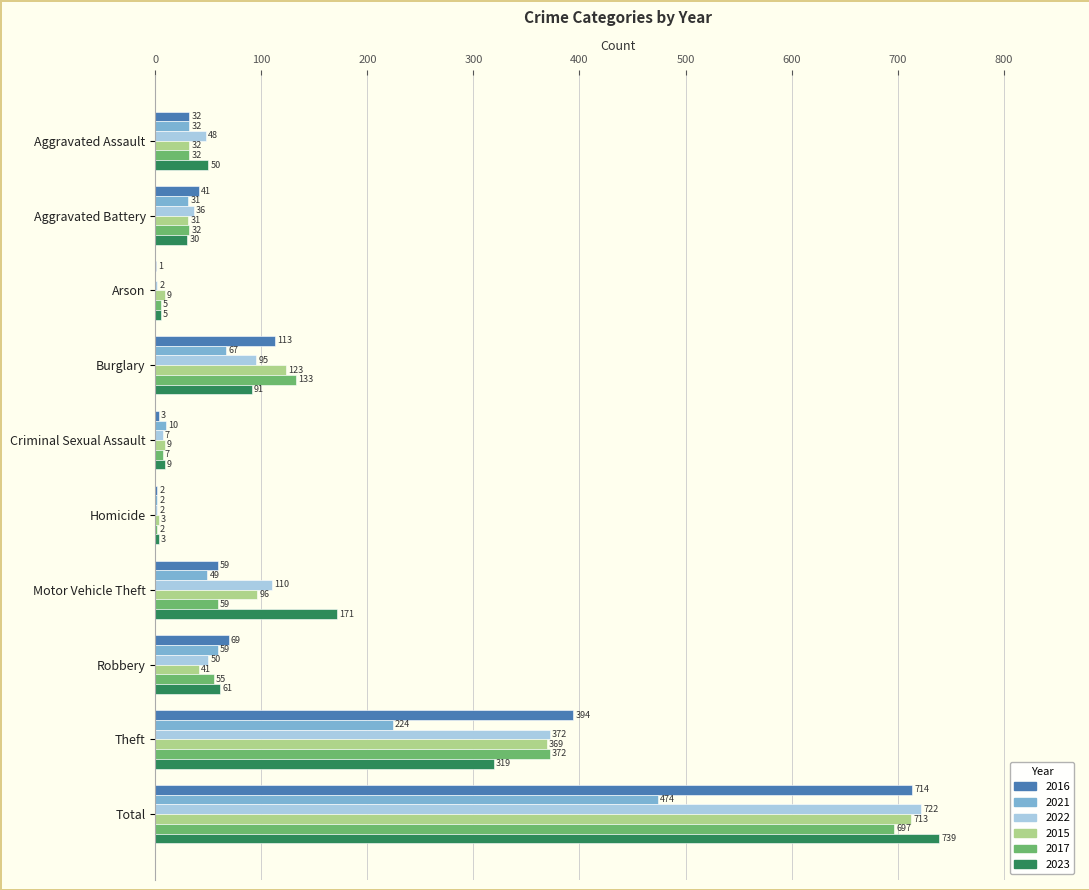

Read the 2022 value at Motor Vehicle Theft.

110